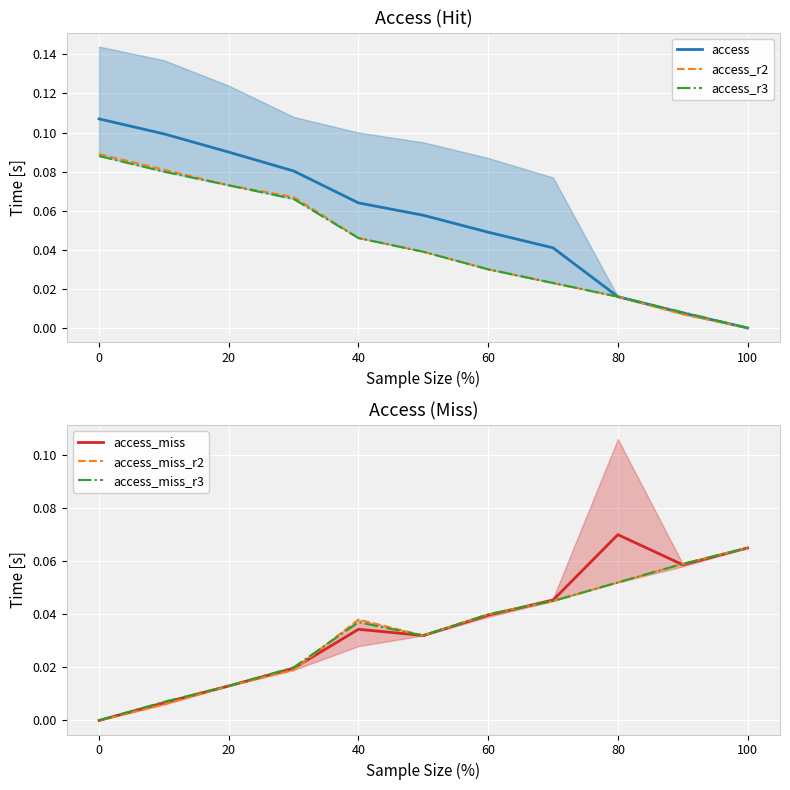

What is the difference between the second highest and second lowest values in the access_r3 series?

0.1